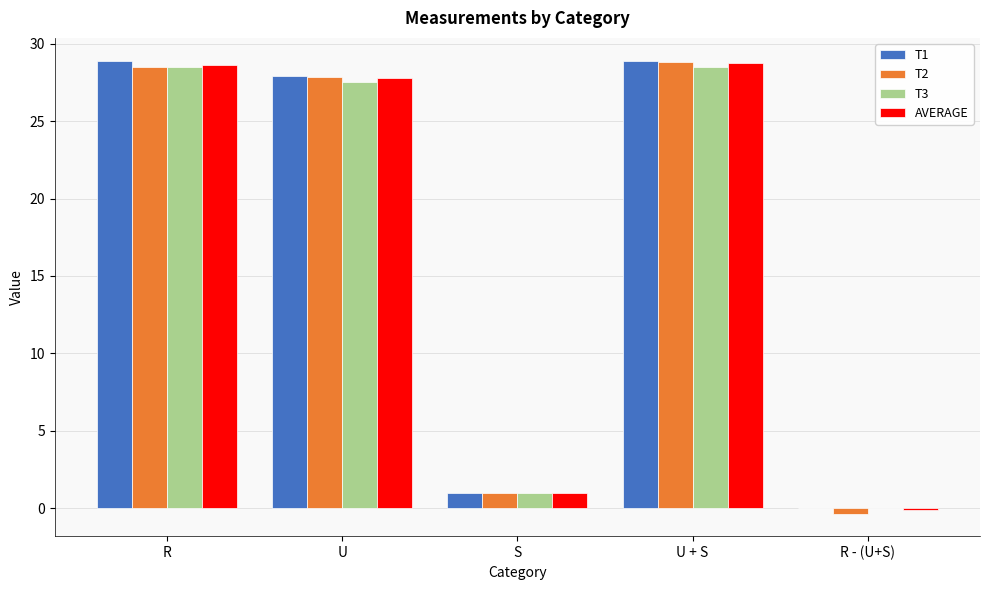

What is the spread (max minus min) of values at R?

0.4